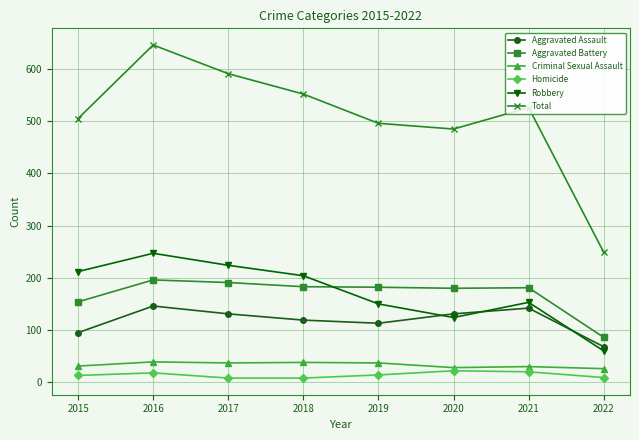

Rank the series at 2017 from lowest to highest value.

Homicide, Criminal Sexual Assault, Aggravated Assault, Aggravated Battery, Robbery, Total